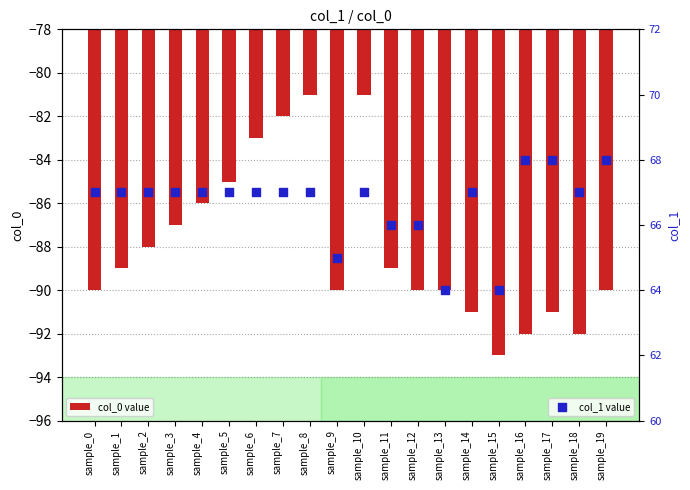

Which series contains the lowest Y value?

col_0 value